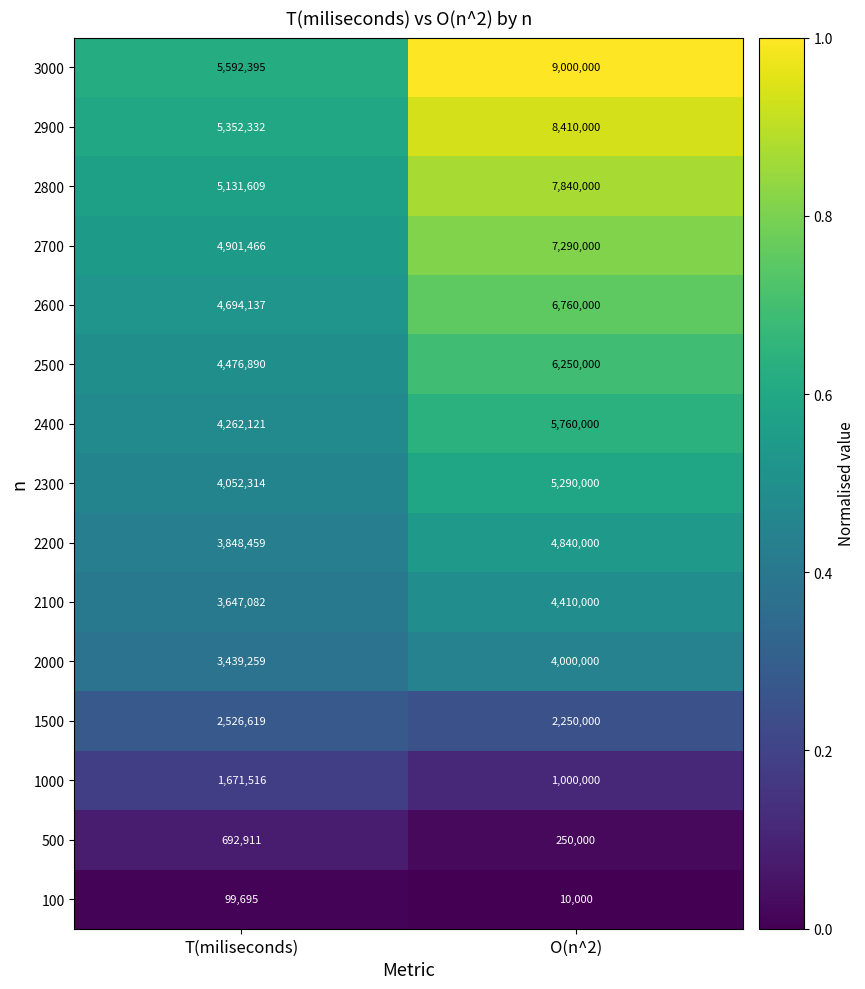

Is the value of 100 at T(miliseconds) greater than the value of 2400 at O(n^2)?

No